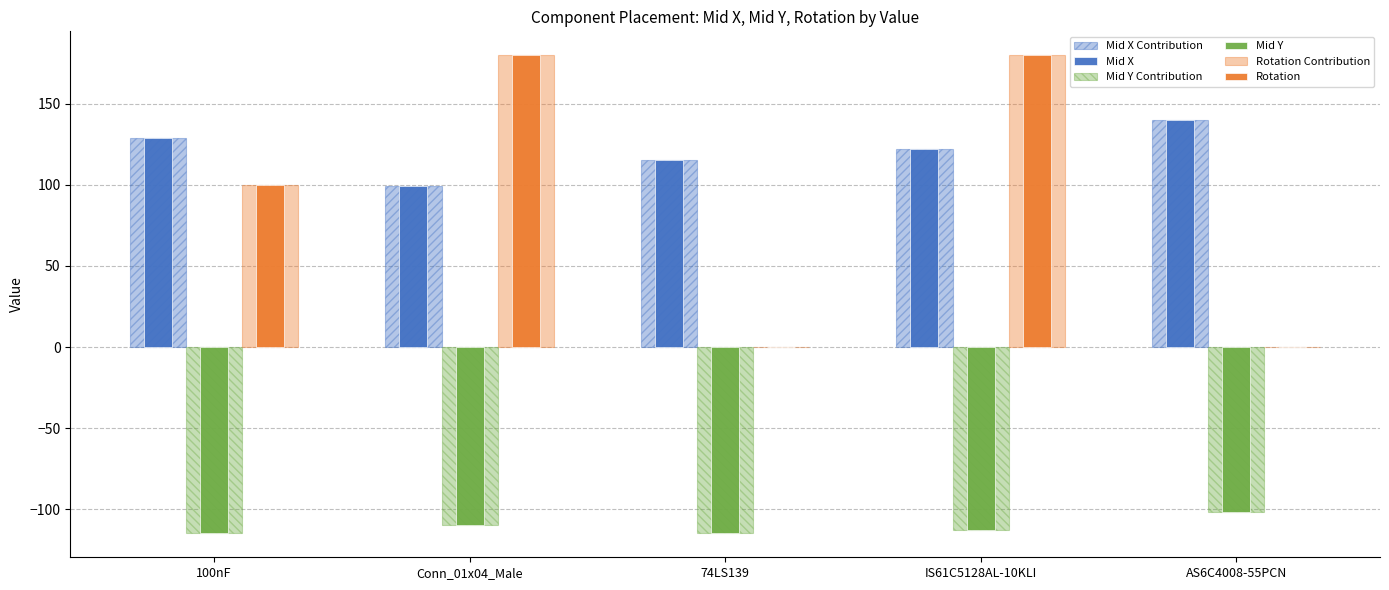

Reading right to left, extract all data points from this chart.

Mid X Contribution: 139.9	122.5	115.5	99.2	129.0
Mid X: 139.9	122.5	115.5	99.2	129.0
Mid Y Contribution: -101.9	-112.7	-114.7	-109.7	-114.9
Mid Y: -101.9	-112.7	-114.7	-109.7	-114.9
Rotation Contribution: 0.0	180.0	0.0	180.0	100.0
Rotation: 0.0	180.0	0.0	180.0	100.0